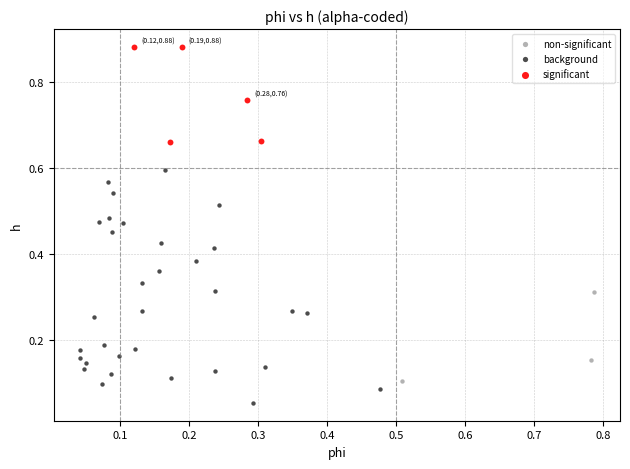

Which series has the widest spread of Y values?

background